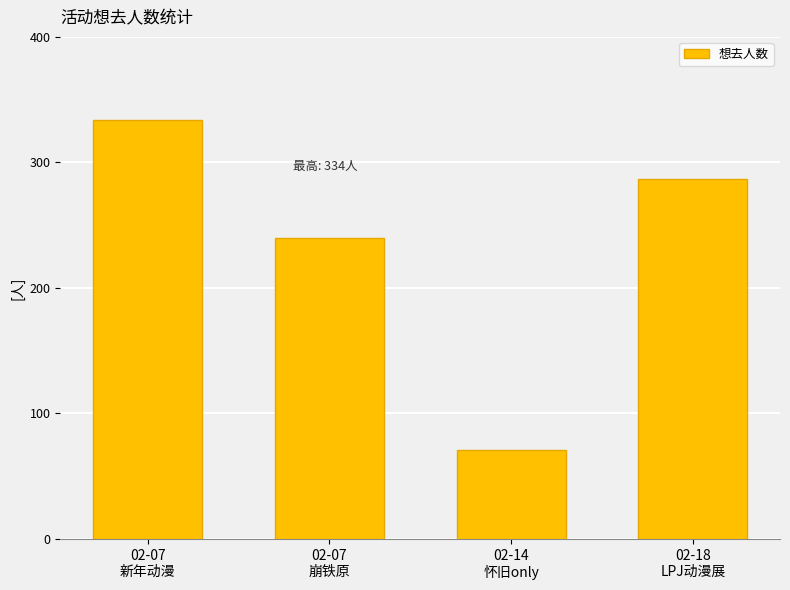

What is the difference between the values at 02-07
新年动漫 and 02-14
怀旧only?

263